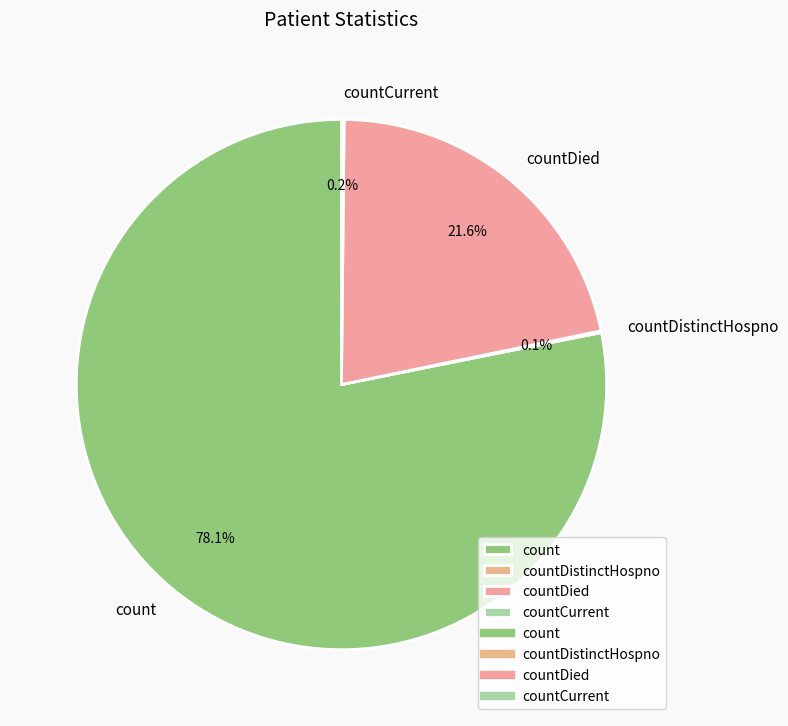

Is there a majority slice in this chart?

Yes